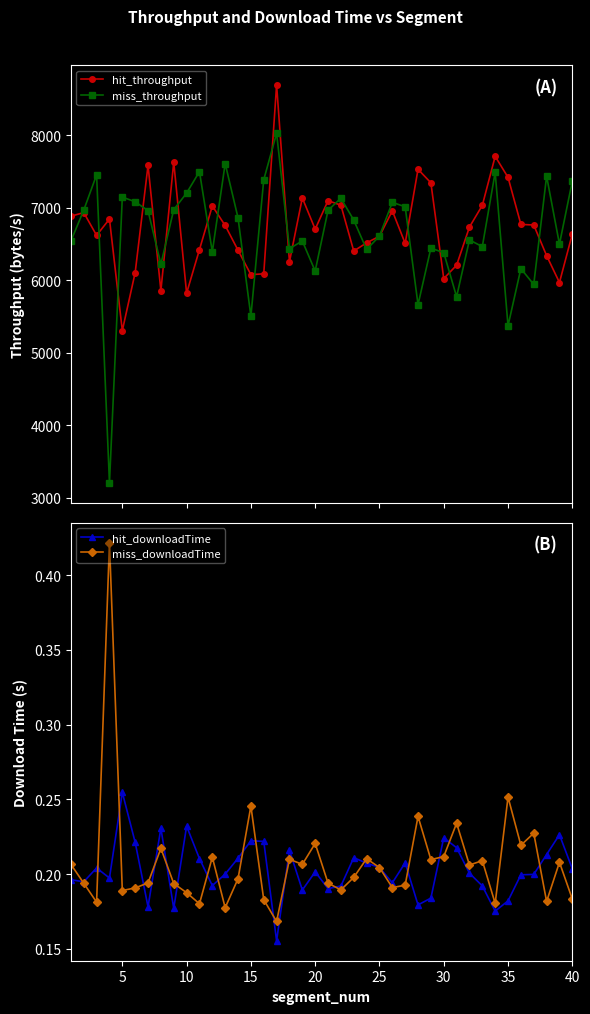

True or false: miss_downloadTime has a value of 0.1 at 10.

False